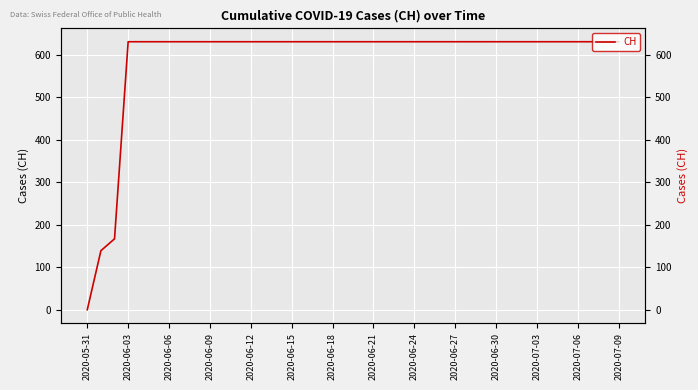

What is the value of the 13th point from the left?

631